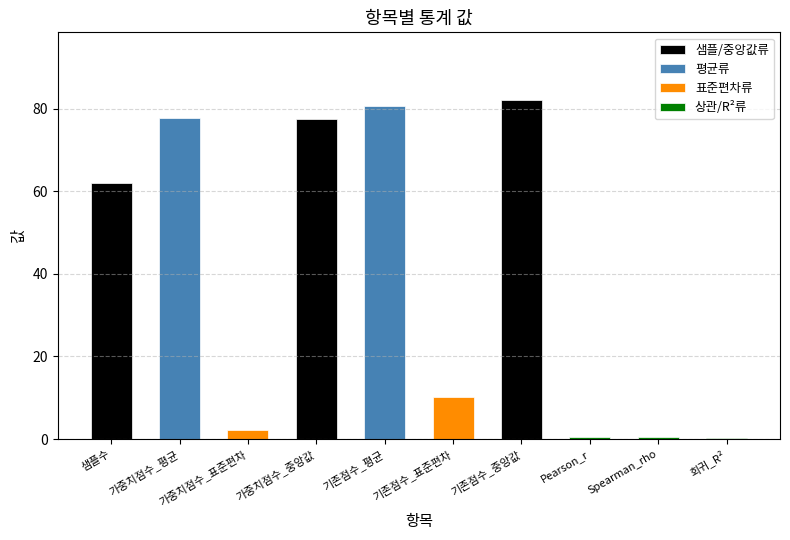

Between 회귀_R² and 기존점수_평균, which is larger?

기존점수_평균